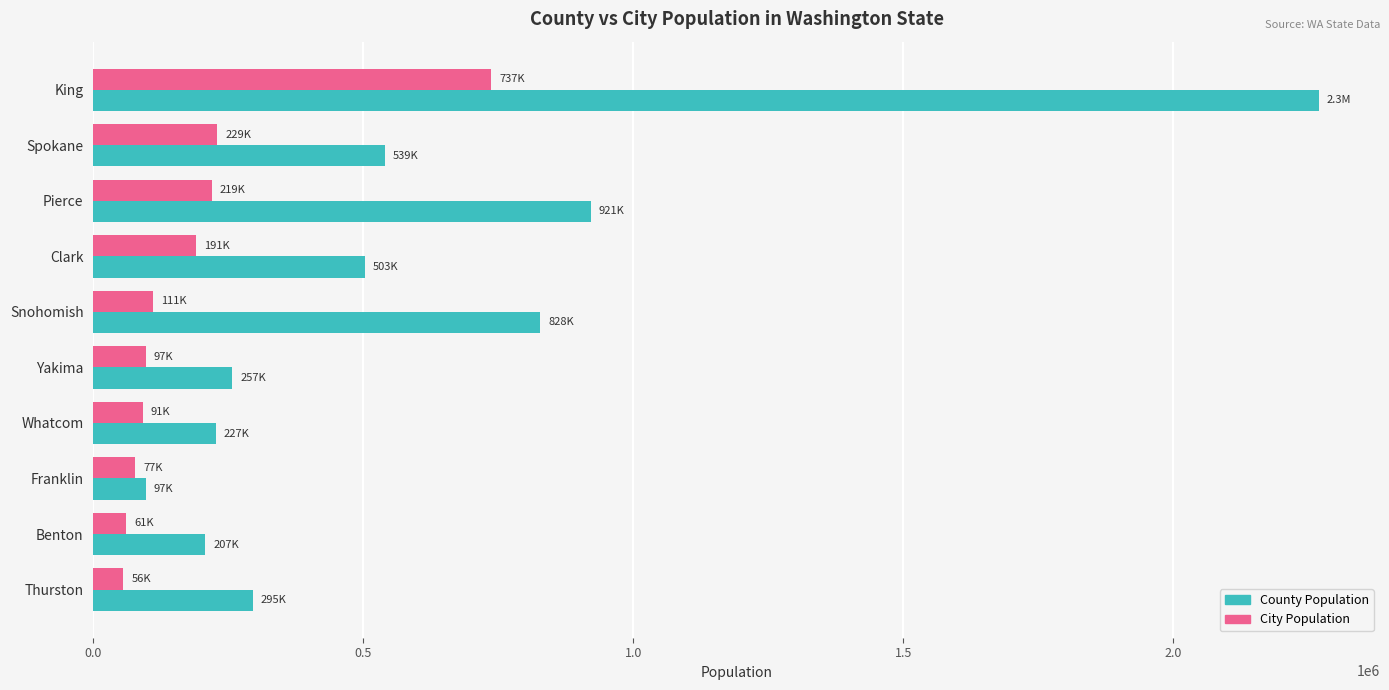

List the series in order of their overall mean, lowest first.

City Population, County Population